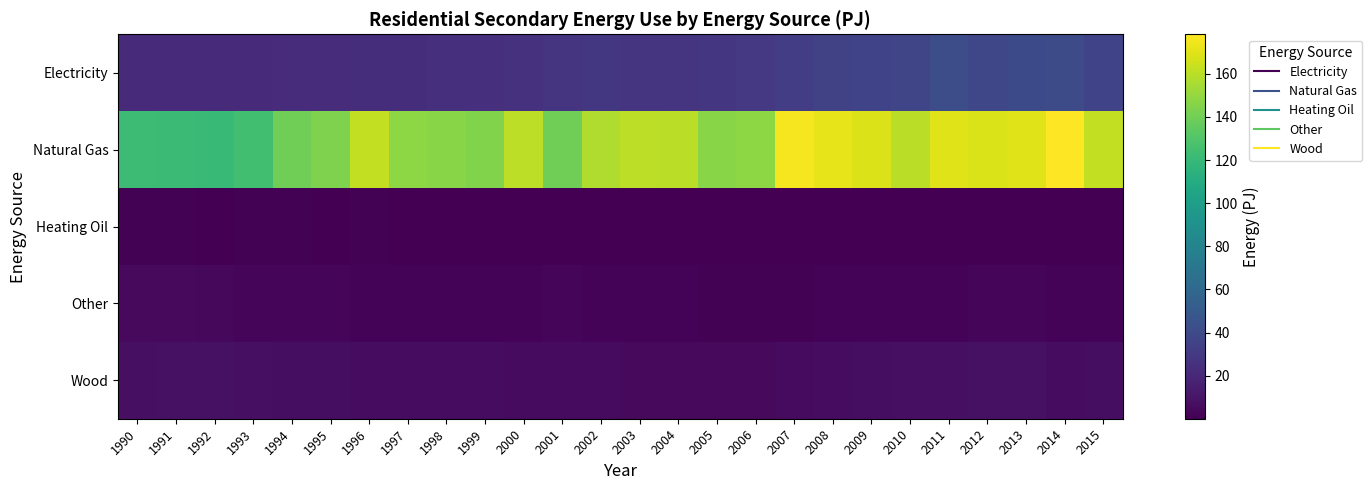

Which category has the highest value across all series?

2014